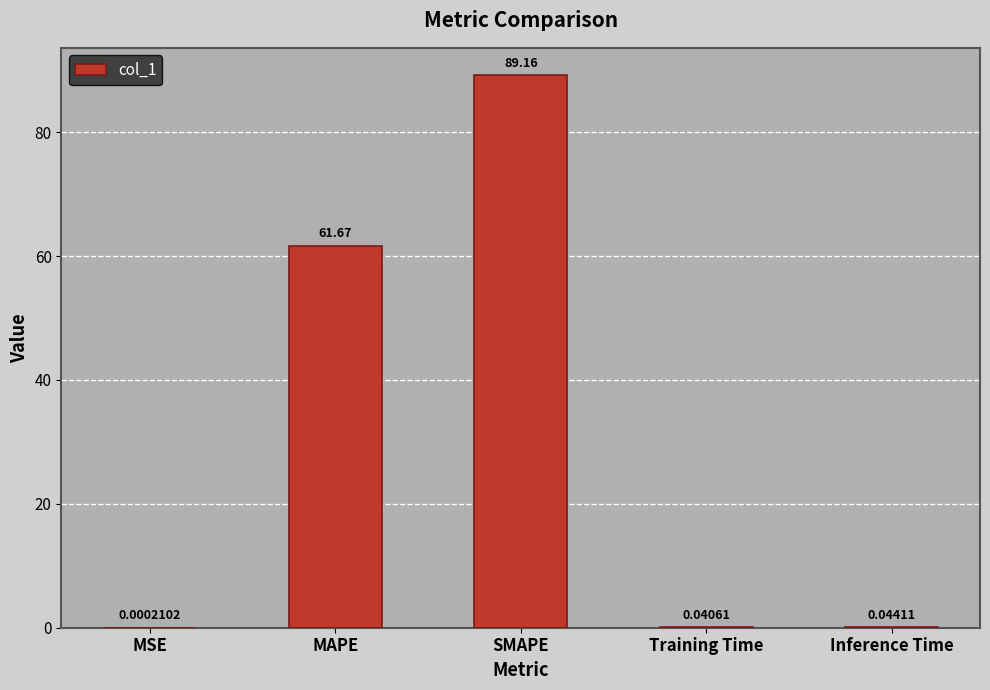

What is the sum of all values?

150.9